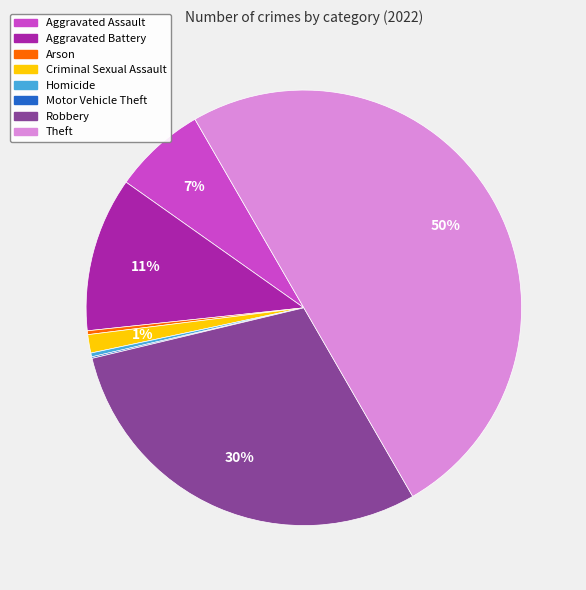

The Homicide slice represents 0% of the pie. True or false?

True